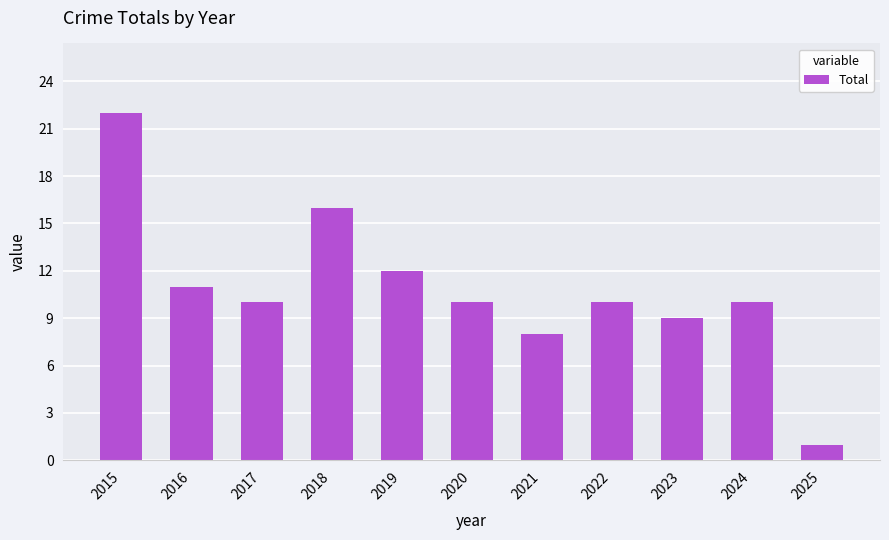

Does the chart contain stacked bars?

No